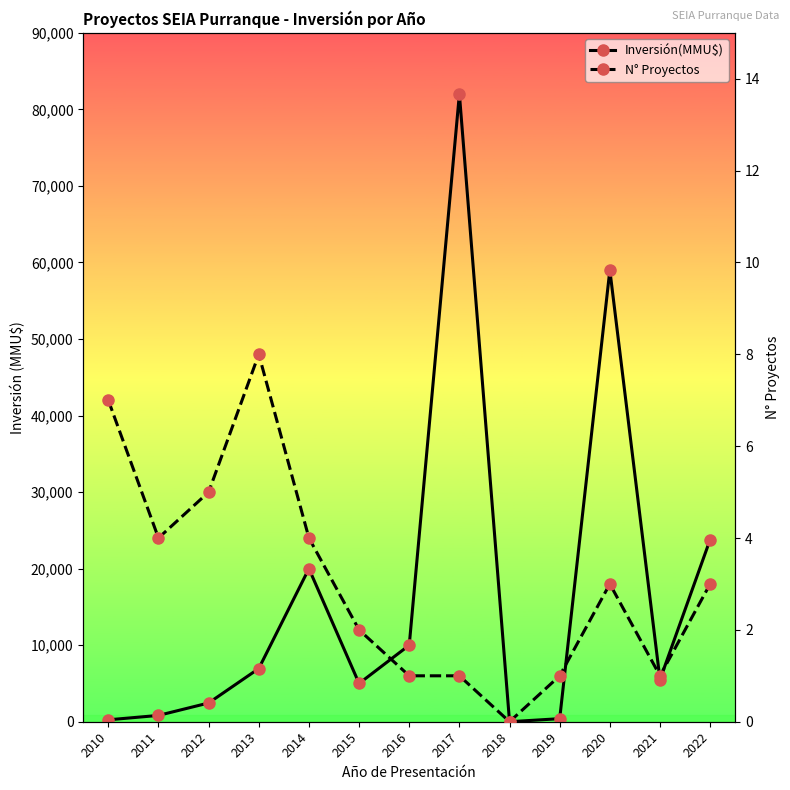

True or false: Inversión(MMU$) and N° Proyectos intersect in this chart.

False